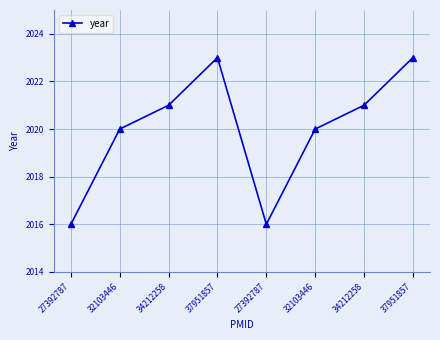

Rank the categories by value from lowest to highest.

27392787, 27392787, 32103446, 32103446, 34212258, 34212258, 37951857, 37951857